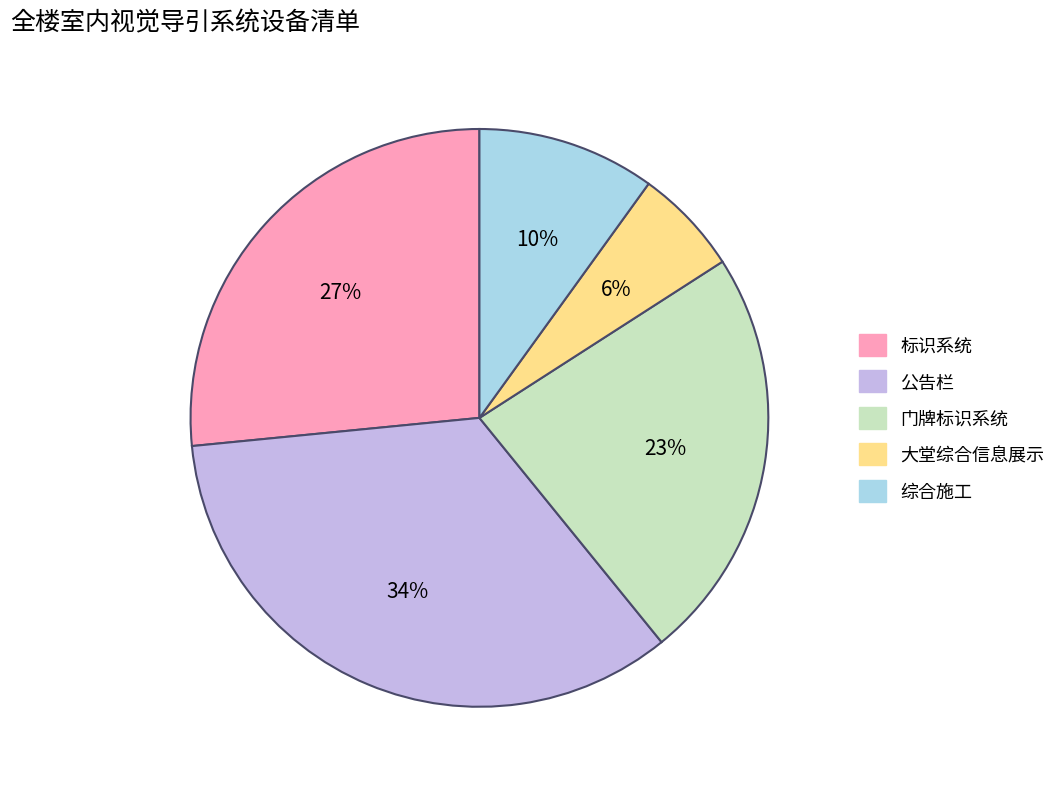

What is the ratio of the value at 标识系统 to the value at 综合施工?

2.7